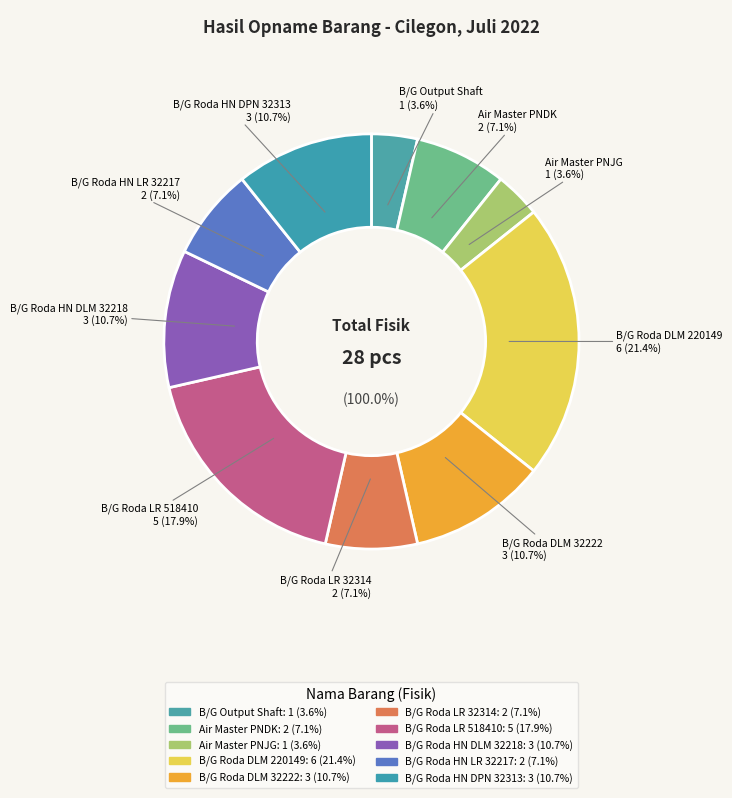

To the nearest percent, what is the difference between the B/G RODA HN DPN DLM 32313 and B/G RODA HN BLKG LR 32217 slice percentages?

4%